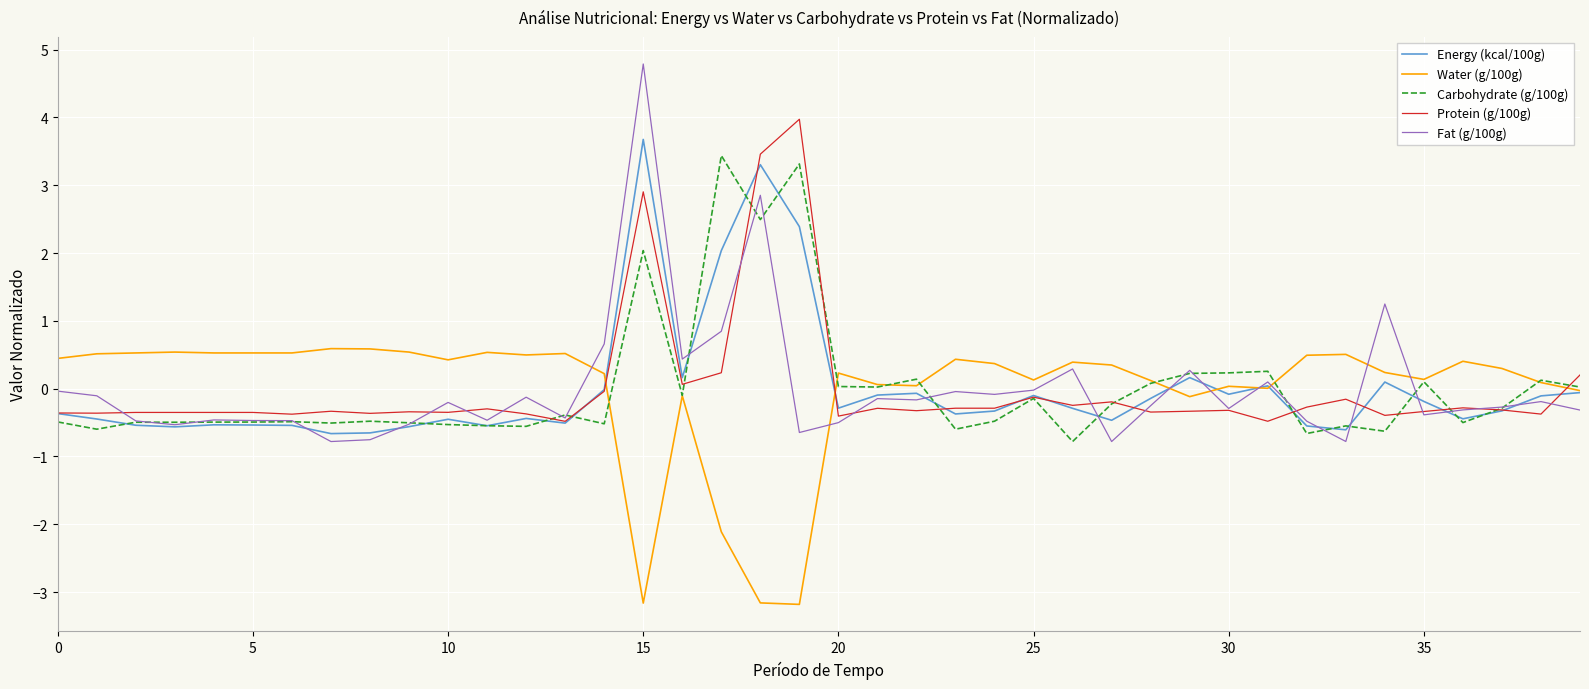

Which series has the widest spread of values?

Fat (g/100g)